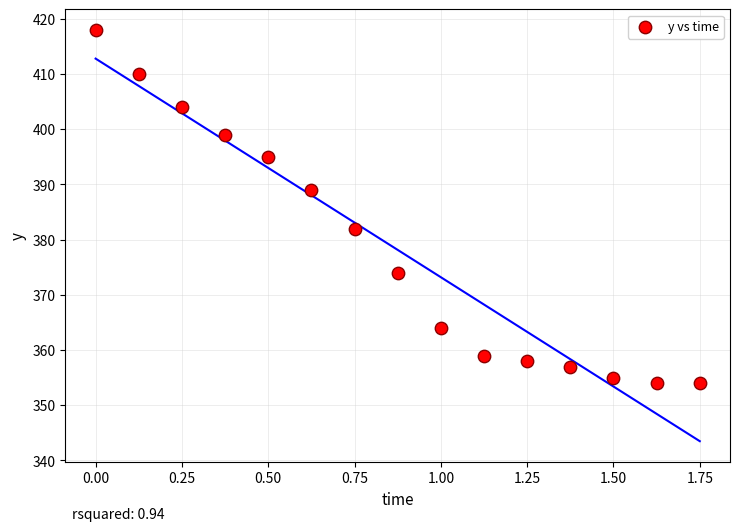

What is the range of Y values (max minus min)?

64